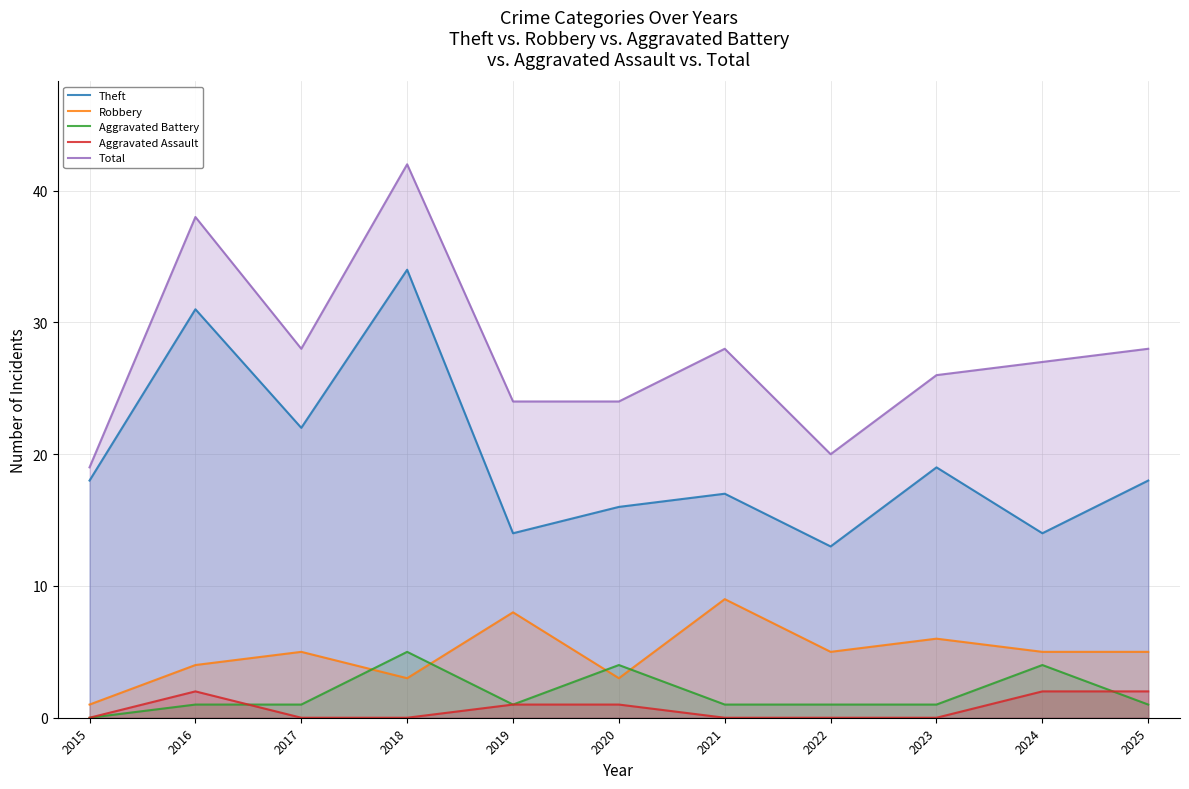

Where is the first local maximum for Aggravated Assault?

2016